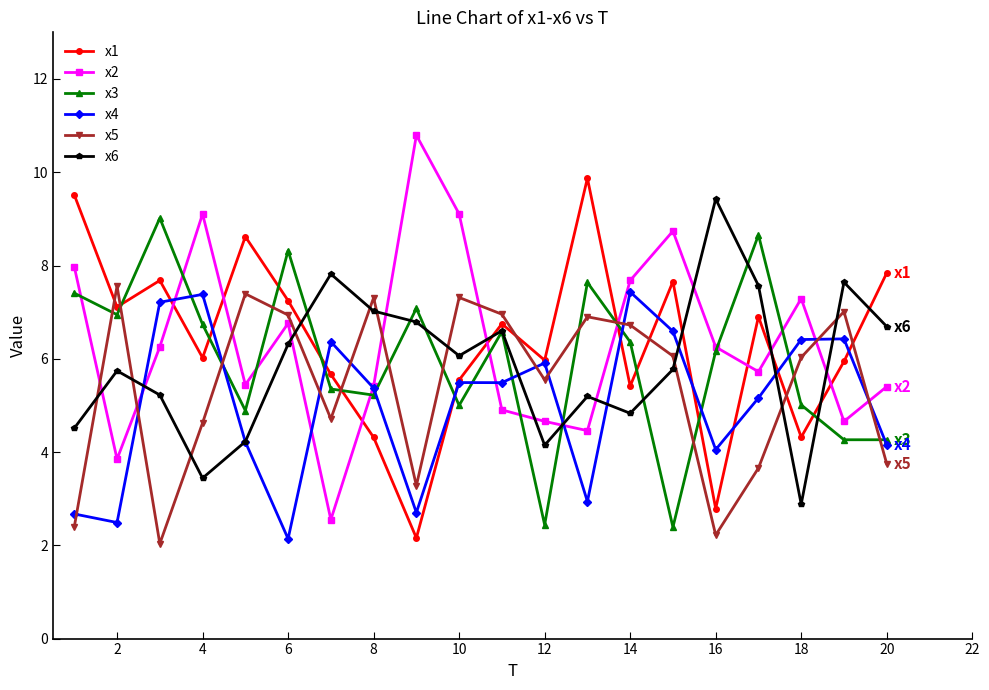

What is the value of the x2 point at the 17th from the left?

5.7